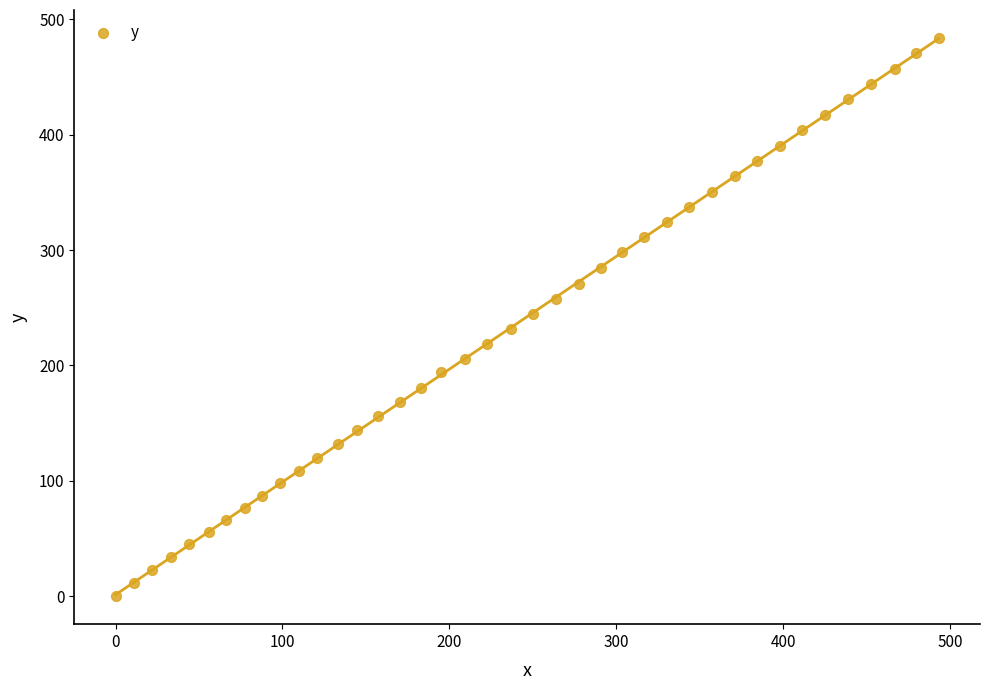

What is the range of Y values (max minus min)?

483.8